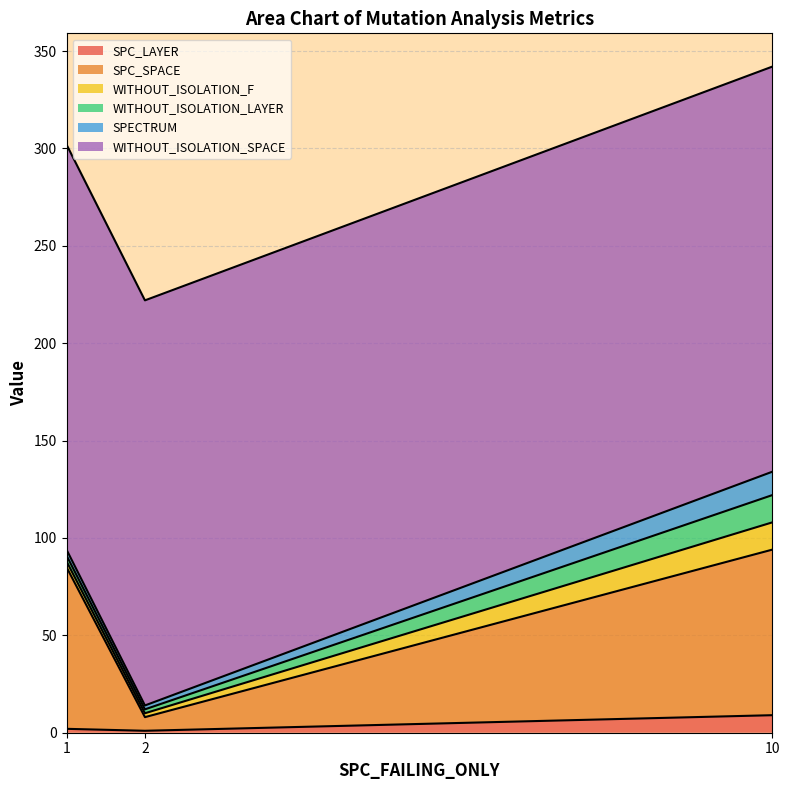

Is the value of SPC_SPACE at 2 greater than the value of WITHOUT_ISOLATION_F at 10?

No